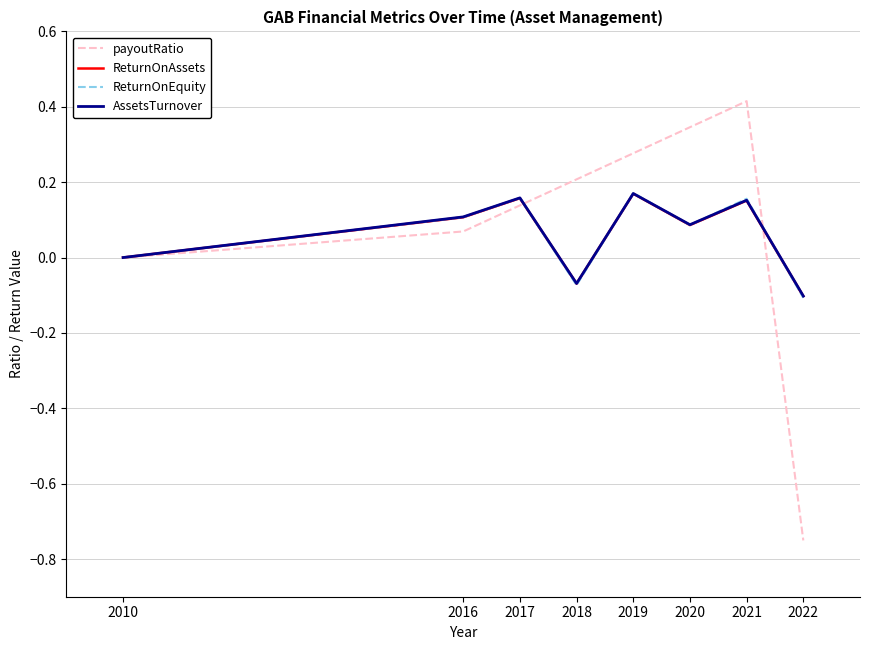

Is the value of ReturnOnAssets at 2019 greater than the value of ReturnOnEquity at 2010?

Yes